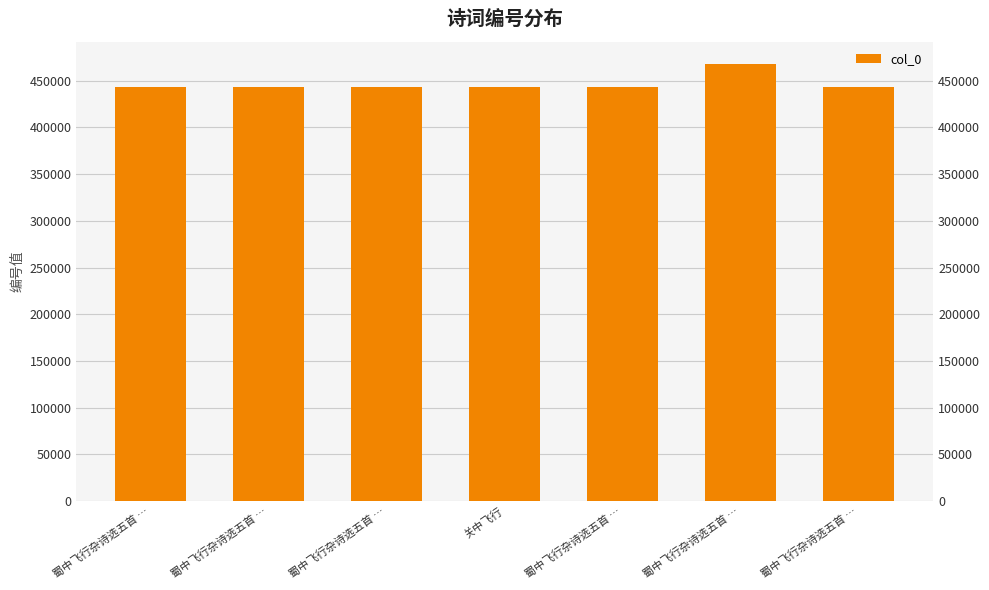

Is it true that the value at 蜀中飞行杂诗选五首 … is 658950?

False